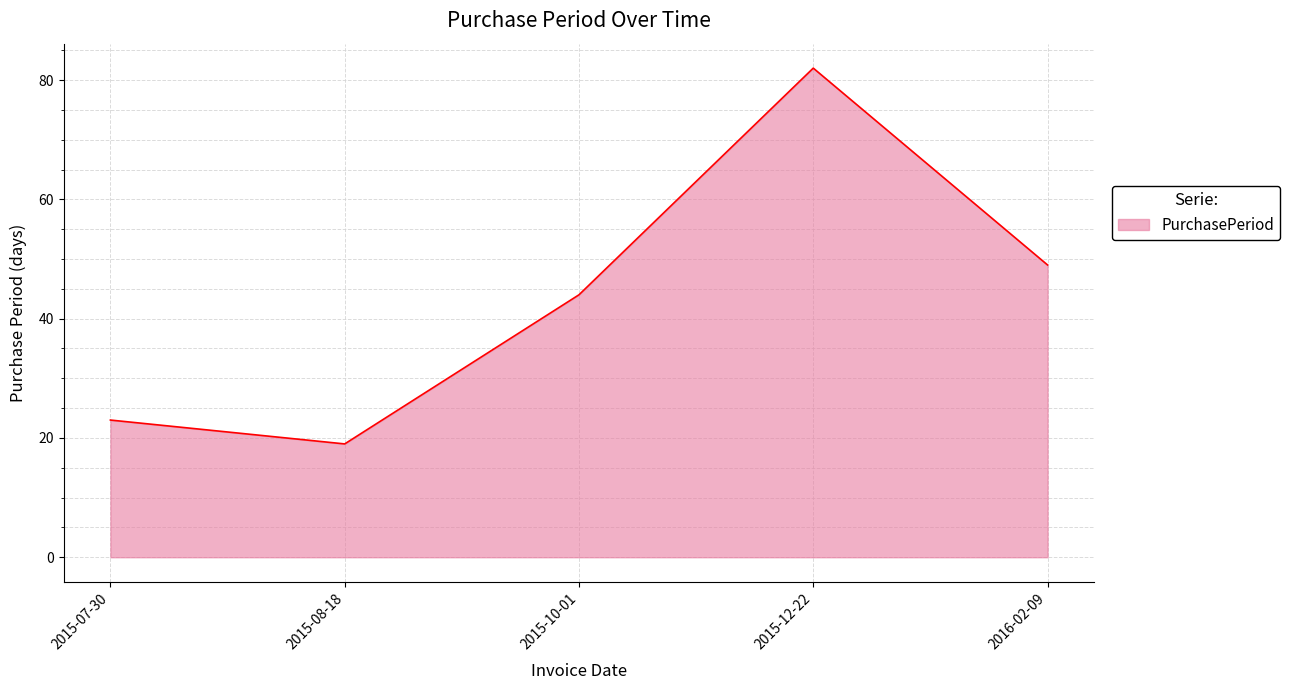

What position from the right is 2015-10-01?

3